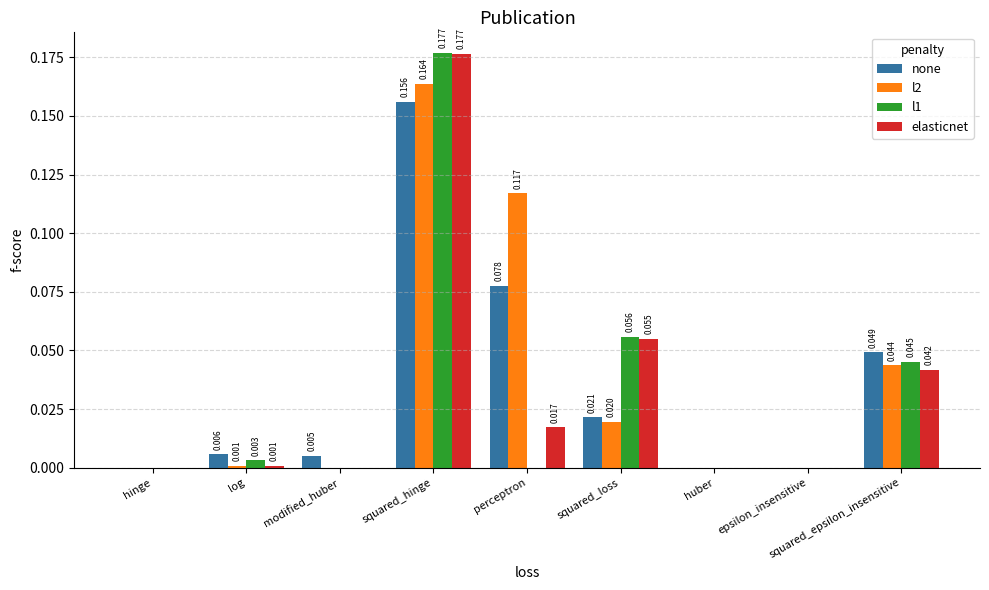

At which category is the sum across all series the highest?

squared_hinge